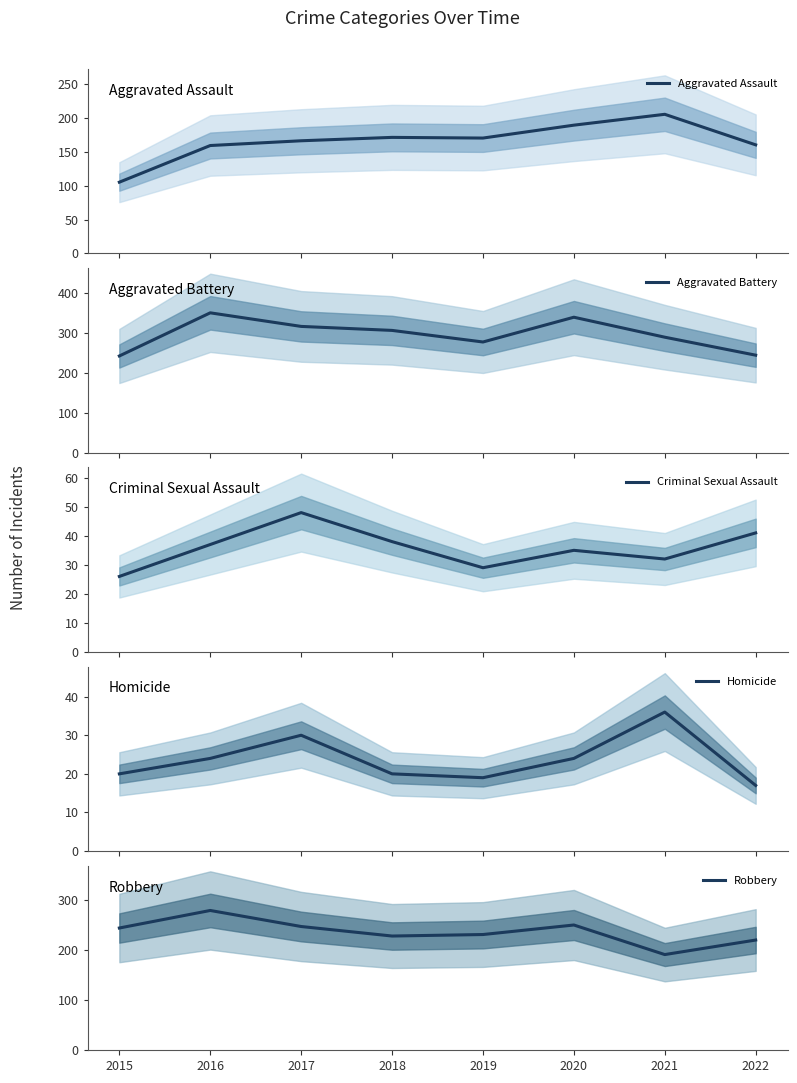

Reading left to right, what are all the values shown in this chart?

Aggravated Assault: 105	159	166	171	170	189	205	160
Aggravated Battery: 242	350	316	306	277	339	289	244
Criminal Sexual Assault: 26	37	48	38	29	35	32	41
Homicide: 20	24	30	20	19	24	36	17
Robbery: 244	279	247	228	231	250	191	220